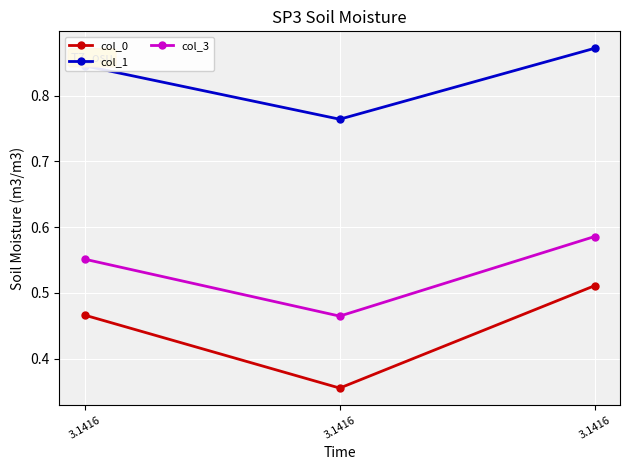

Which series has the largest range (max minus min)?

col_0